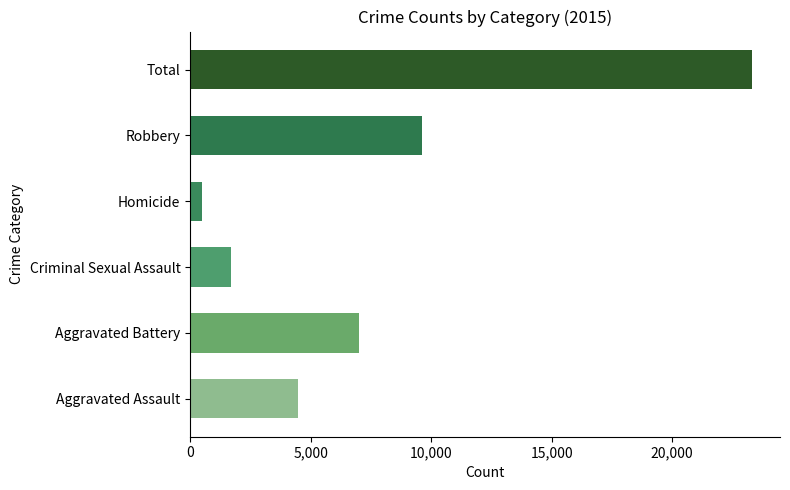

What is the sum of all values?

46622